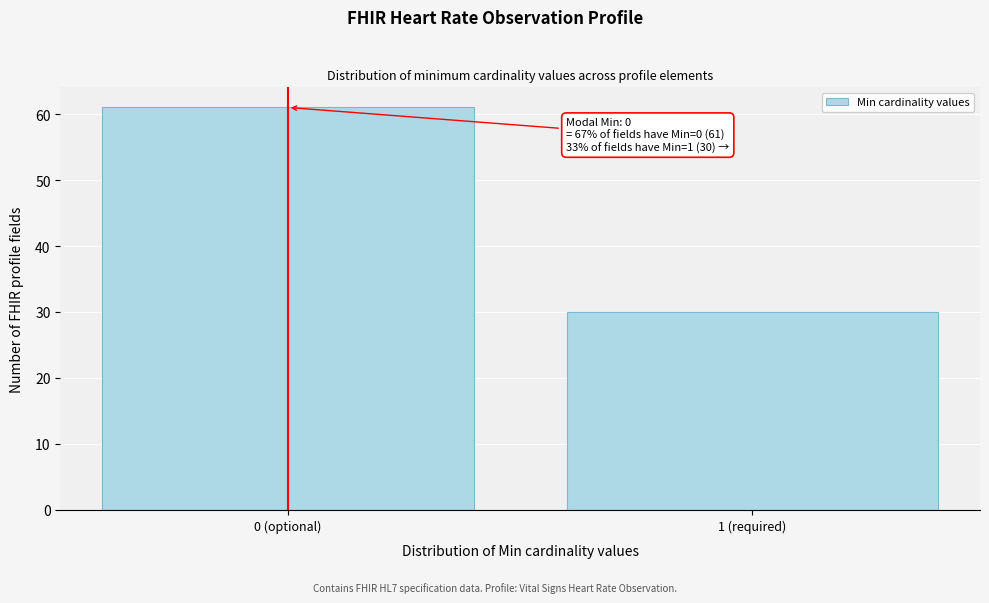

Reading right to left, transcribe all the data shown in this chart.

1 (required)=30	0 (optional)=61